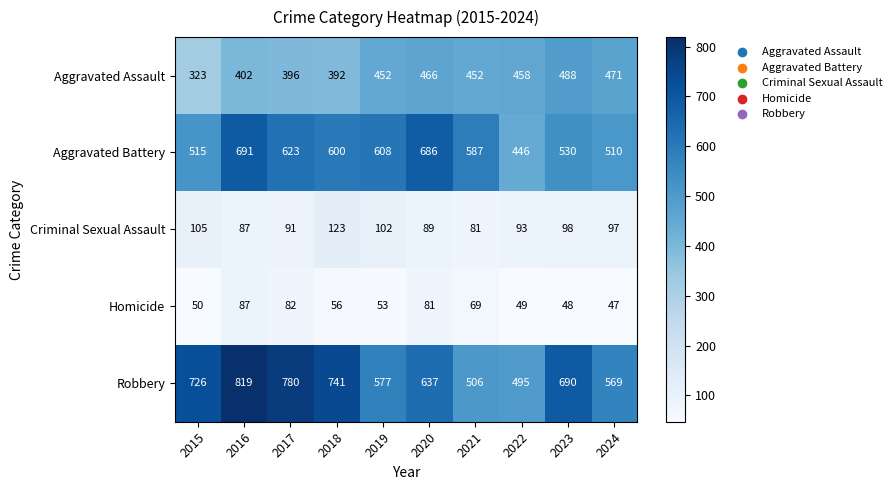

List the series in order of their peak value, highest first.

Robbery, Aggravated Battery, Aggravated Assault, Criminal Sexual Assault, Homicide